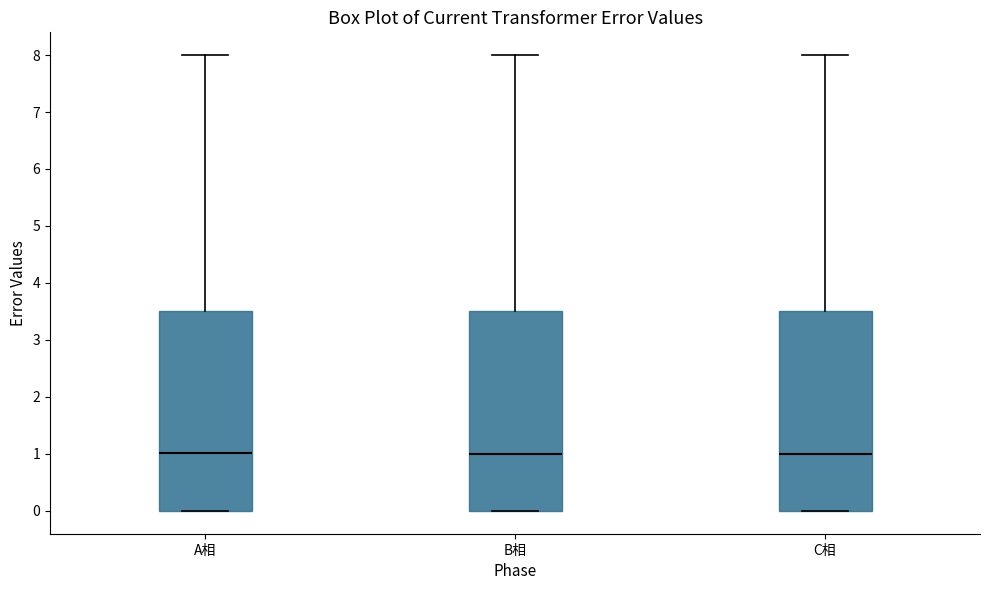

Where is the lower edge of the box for C相 on the y-axis? The values are not printed on the chart, so give them approximately, as read against the axis.

0.0